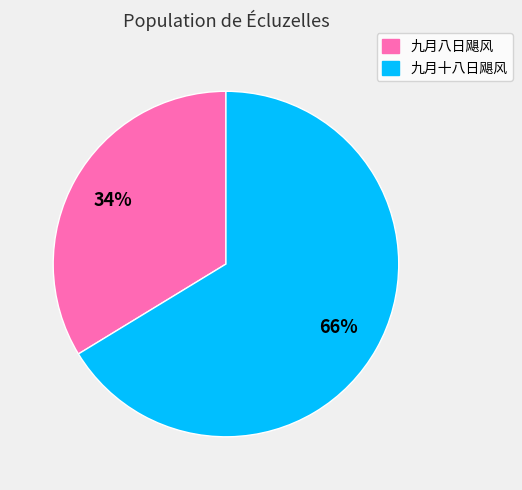

To the nearest percent, what portion does 九月十八日飓风 represent?

66%